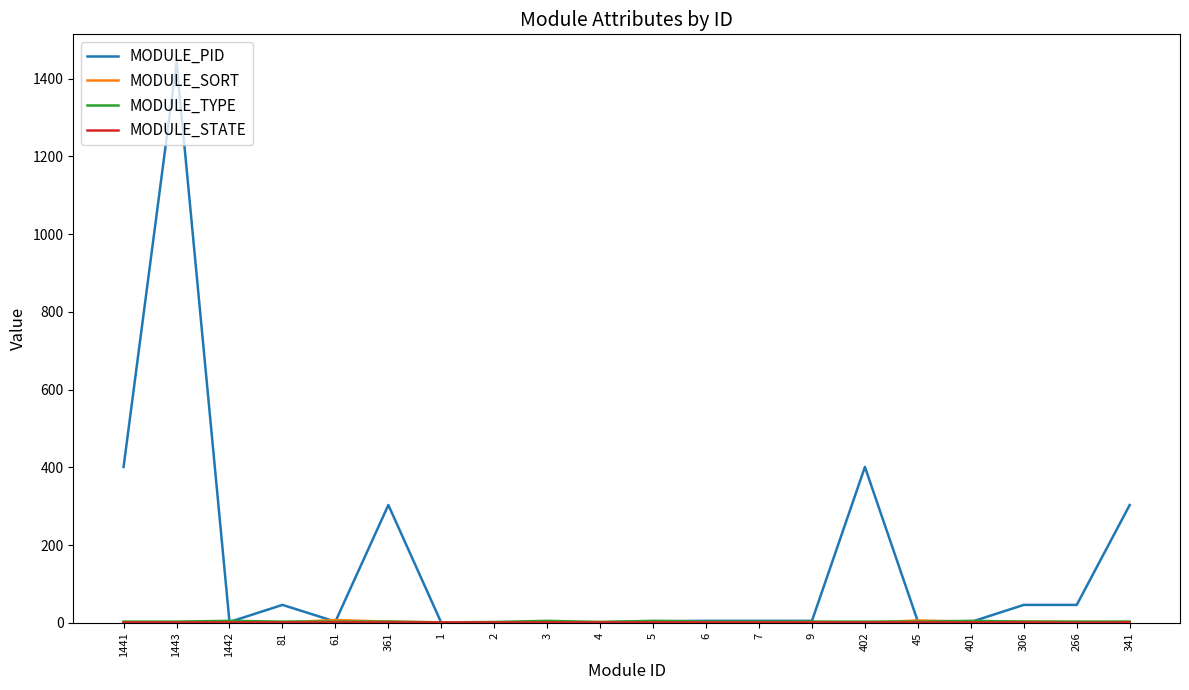

Which series has the largest total across all categories?

MODULE_PID